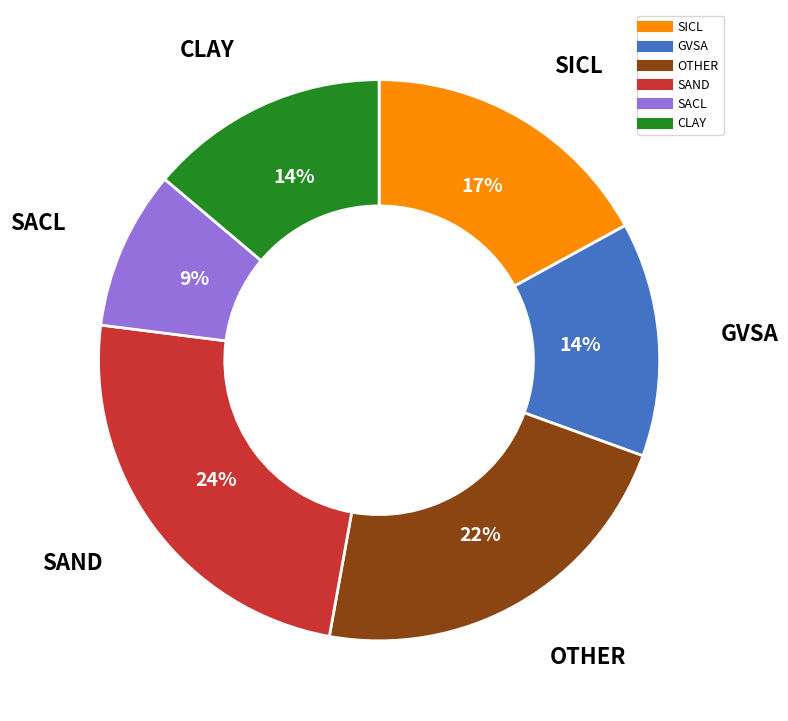

Is there a majority slice in this chart?

No